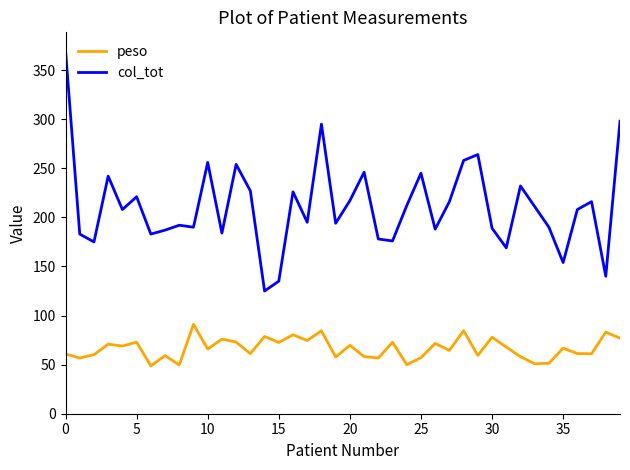

True or false: col_tot and peso cross at least once.

False